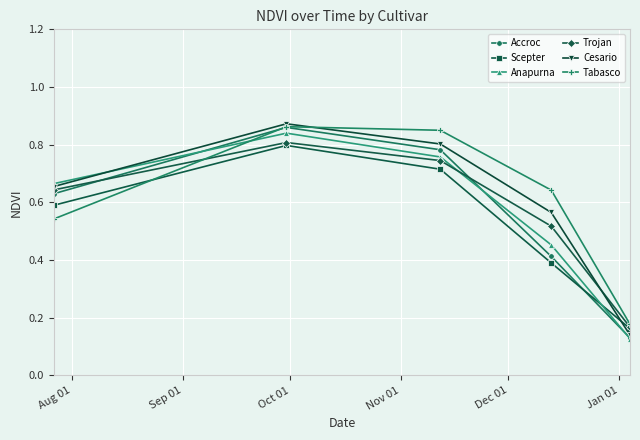

At how many categories does at least one series exceed 0?

5